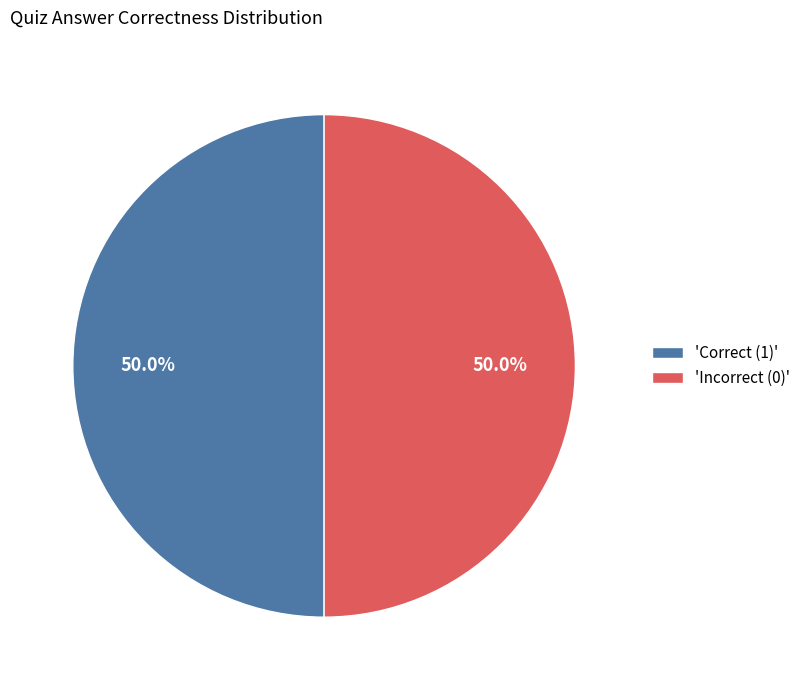

Approximately how many times larger is the value at 'Correct (1)' compared to 'Incorrect (0)'?

1.0